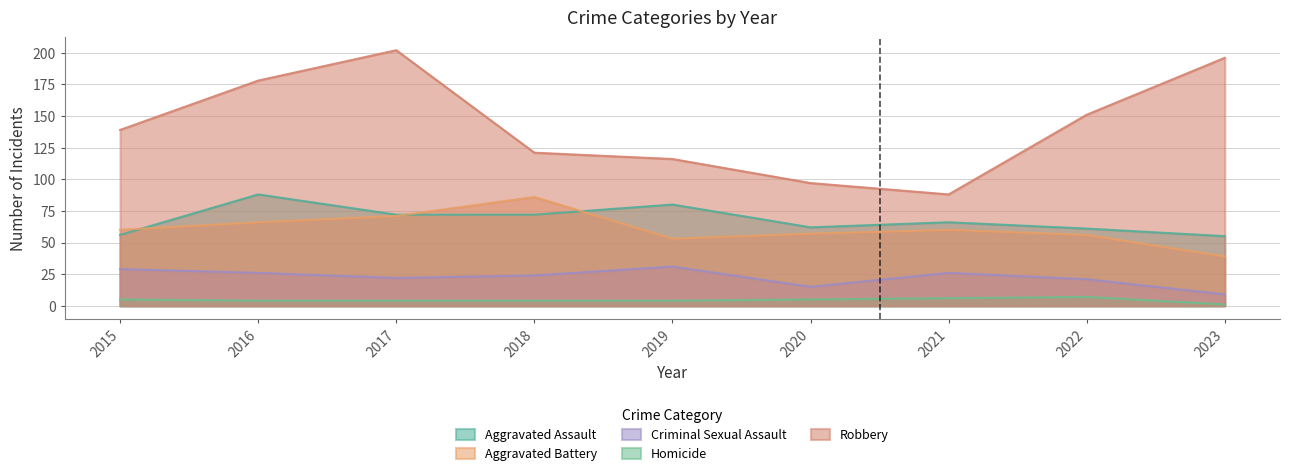

Is it true that Aggravated Battery equals 88 at 2020?

False